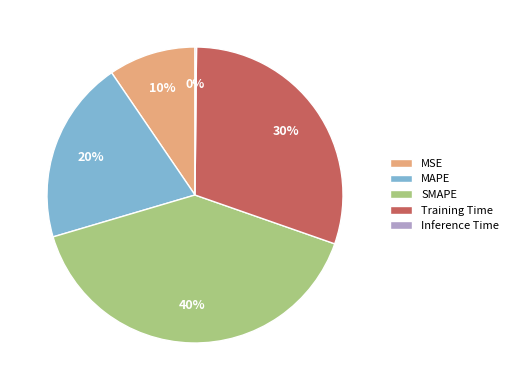

Is there a majority slice in this chart?

No